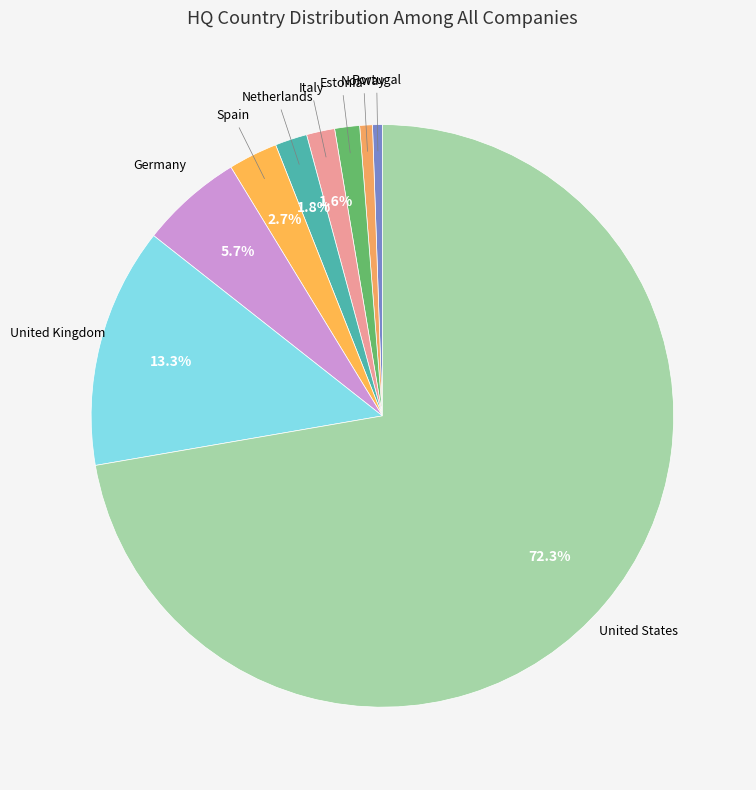

How many slices are in this pie chart?

9